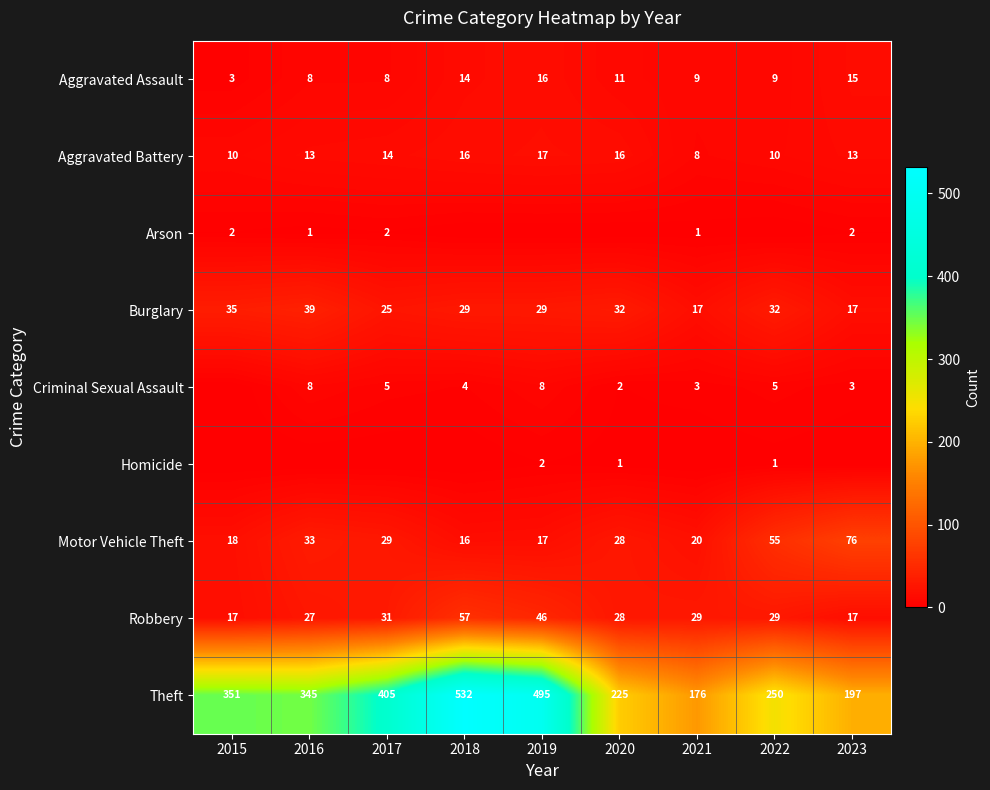

At which label does Burglary first exceed 29?

2015